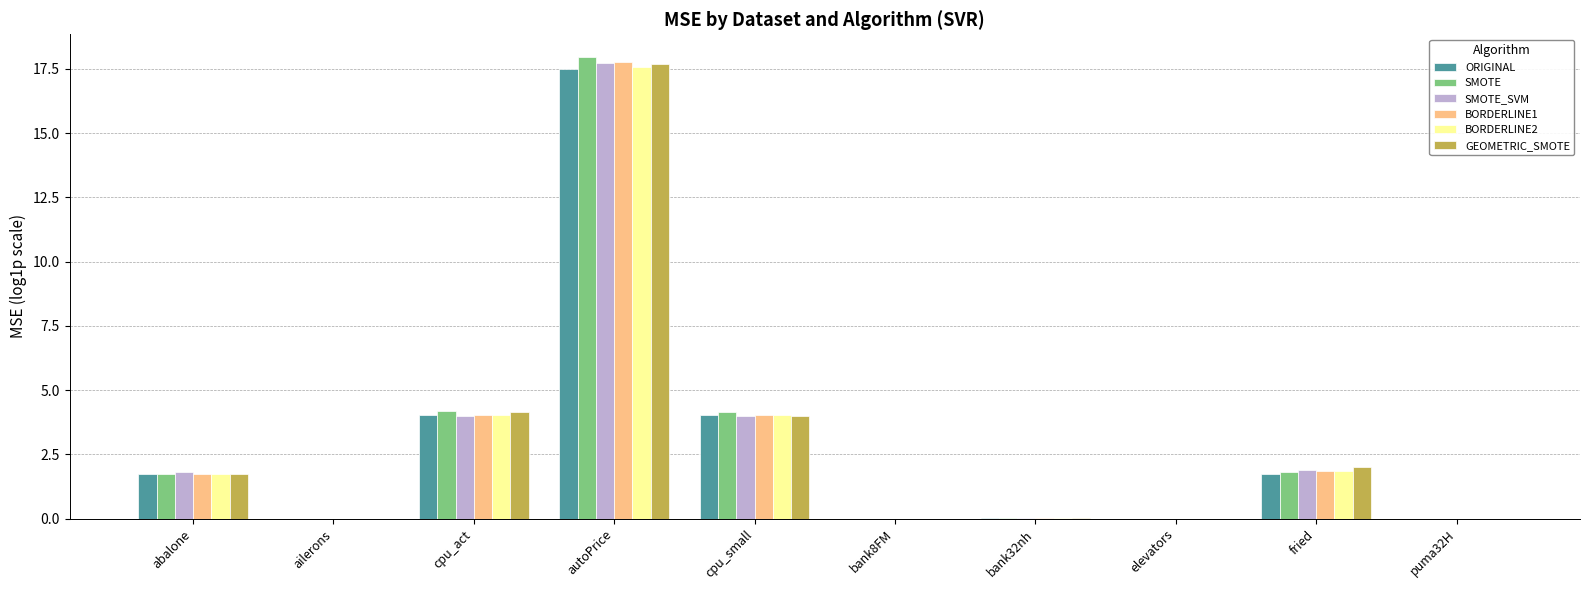

Does the chart contain stacked bars?

No